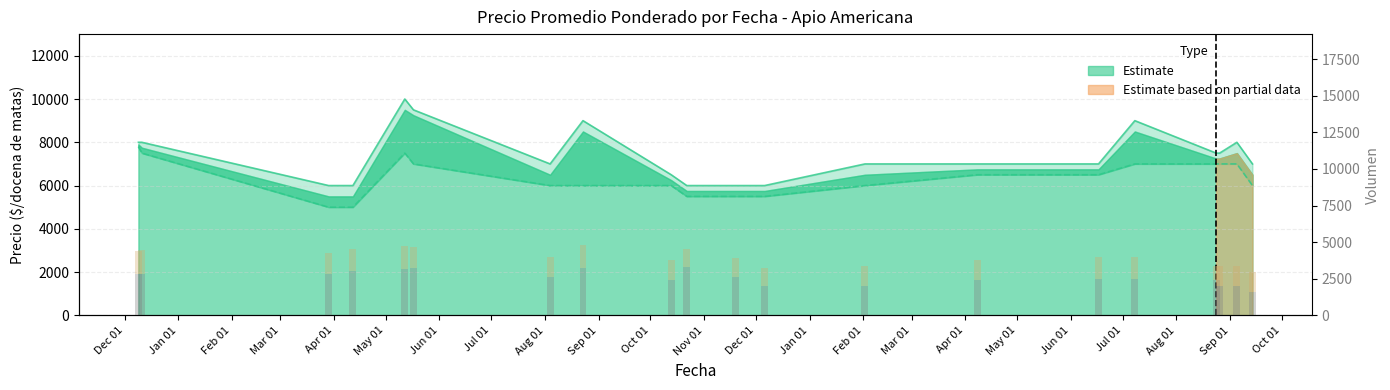

What is the label of the 2nd bar from the left?

Jan 01